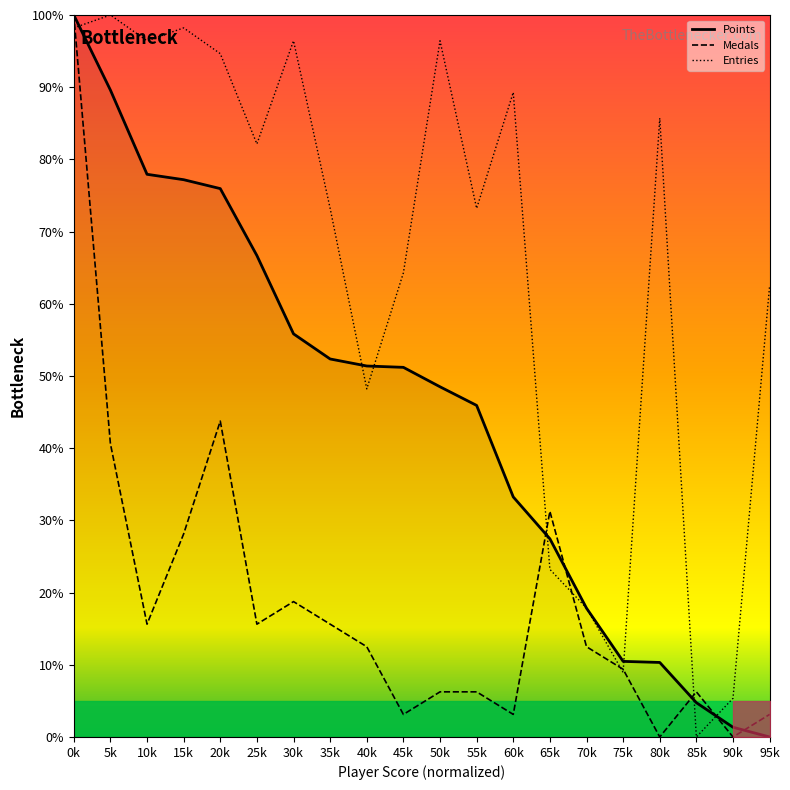

Reading left to right, what are all the values shown in this chart?

Points: 0k=100.0	5k=89.6	10k=77.9	15k=77.2	20k=76.0	25k=66.7	30k=55.8	35k=52.4	40k=51.4	45k=51.2	50k=48.5	55k=45.9	60k=33.2	65k=27.4	70k=17.8	75k=10.5	80k=10.3	85k=4.7	90k=1.3	95k=0.0
Medals: 0k=100.0	5k=40.6	10k=15.6	15k=28.1	20k=43.8	25k=15.6	30k=18.8	35k=15.6	40k=12.5	45k=3.1	50k=6.2	55k=6.2	60k=3.1	65k=31.2	70k=12.5	75k=9.4	80k=0.0	85k=6.2	90k=0.0	95k=3.1
Entries: 0k=98.2	5k=100.0	10k=96.4	15k=98.2	20k=94.6	25k=82.1	30k=96.4	35k=73.2	40k=48.2	45k=64.3	50k=96.4	55k=73.2	60k=89.3	65k=23.2	70k=17.9	75k=8.9	80k=85.7	85k=0.0	90k=5.4	95k=62.5